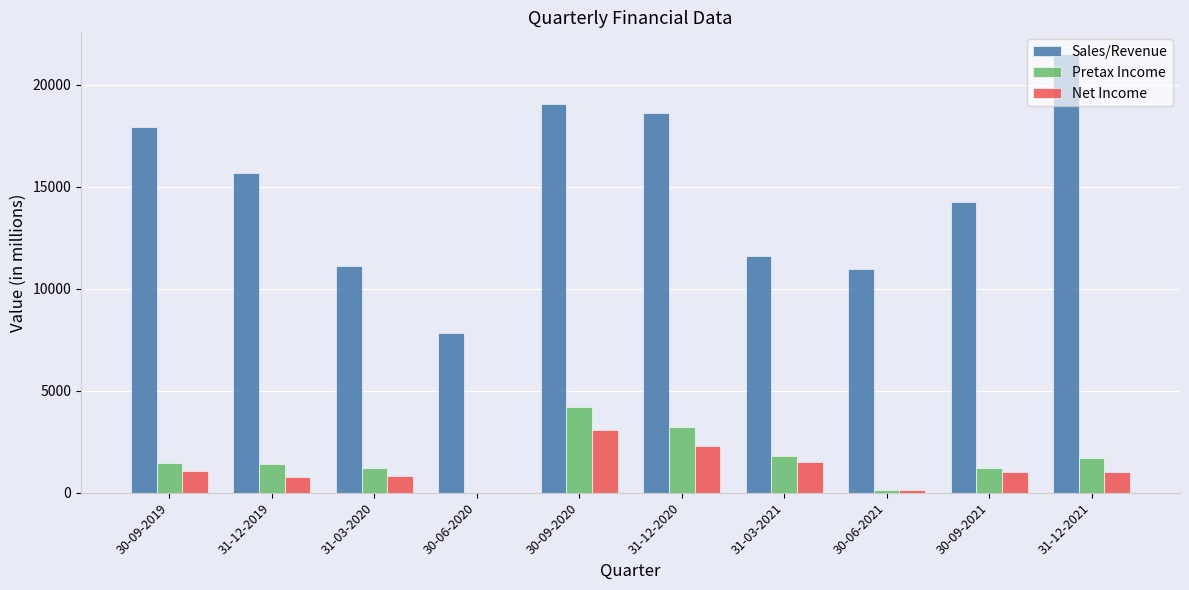

How many categories are shown in the chart?

10